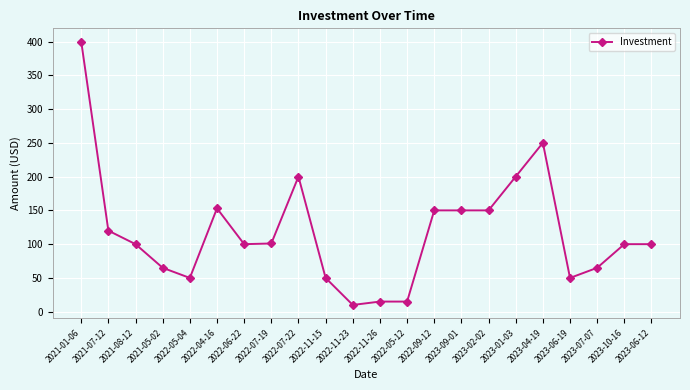

At which category does the chart reach its peak across all series?

2021-01-06